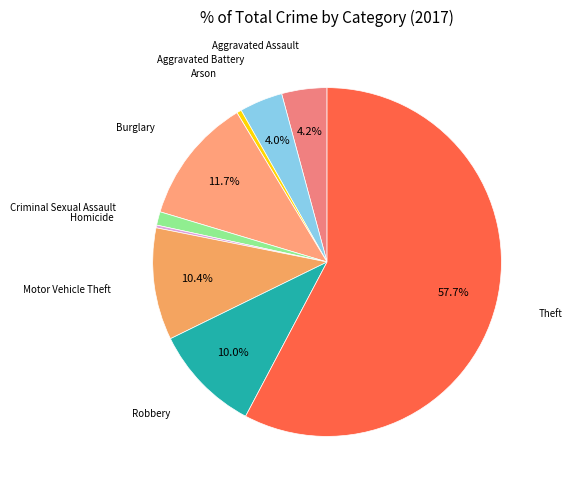

Which has a higher value, Motor Vehicle Theft or Criminal Sexual Assault?

Motor Vehicle Theft